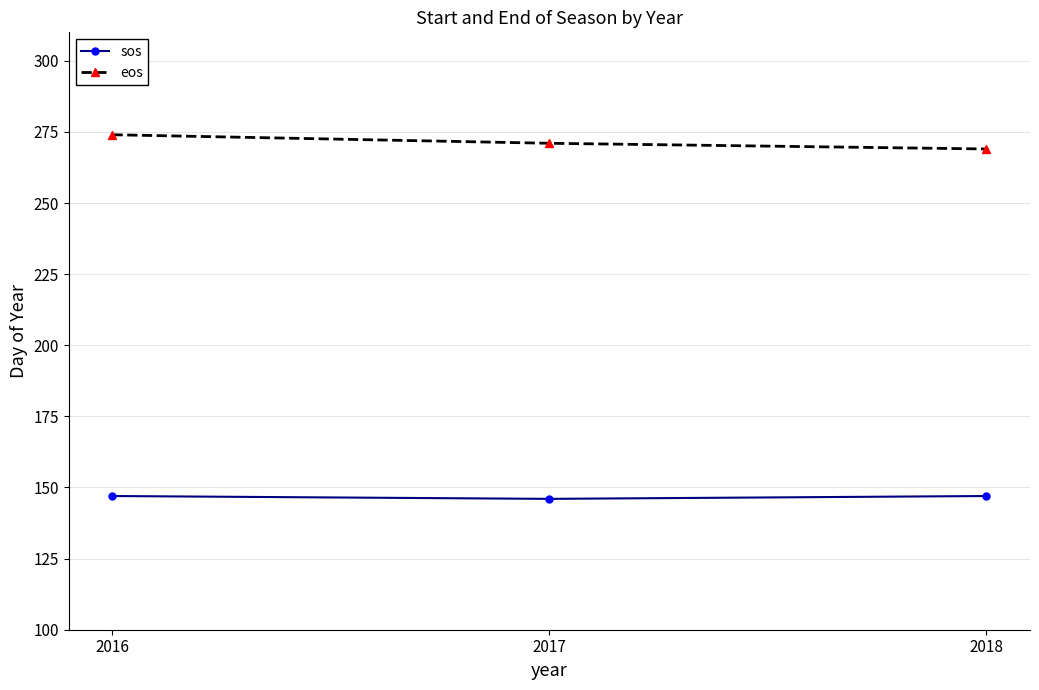

Does the chart display data point markers on the line(s)?

Yes